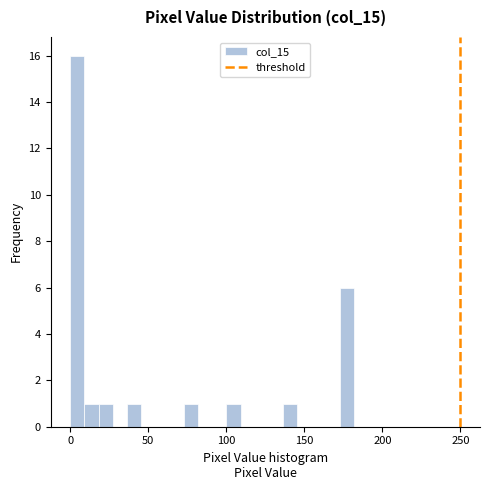

Around what value on the x-axis is the tallest bar? Give the approximate position of its centre, as read against the axis.

5